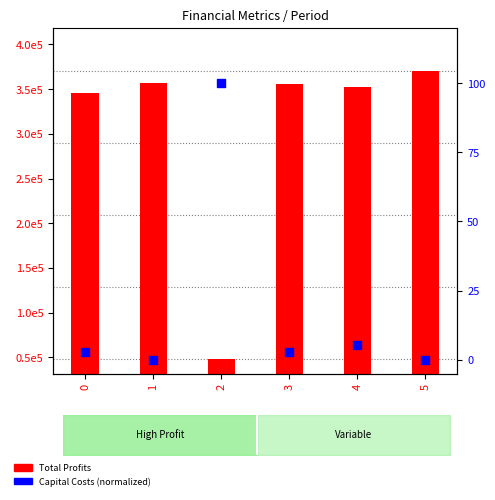

At how many categories does at least one series exceed 66343?

5